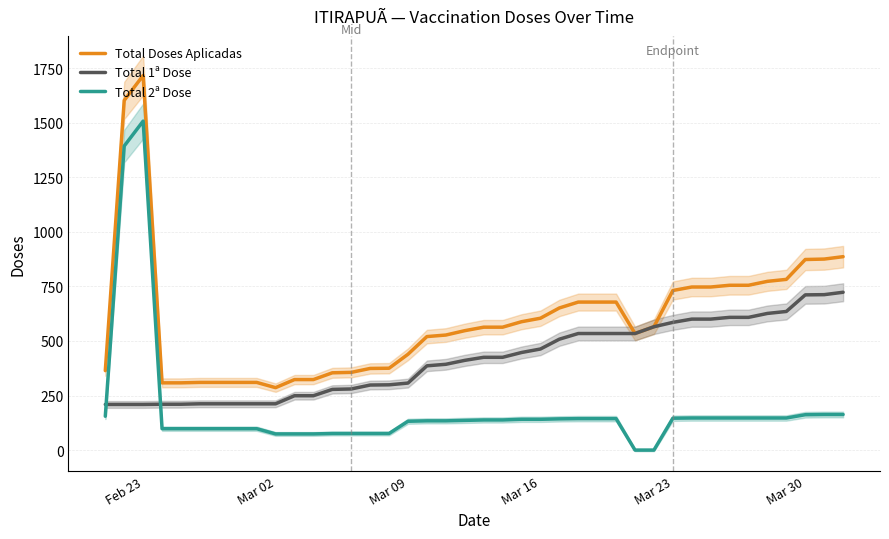

What are all the series names shown in the legend?

Total Doses Aplicadas, Total 1ª Dose, Total 2ª Dose